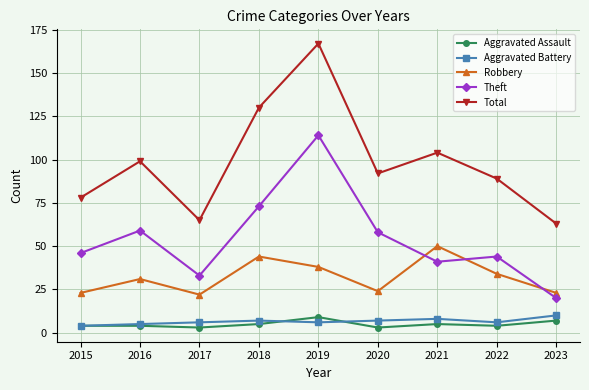

The value of Total at 2016 is 58. True or false?

False